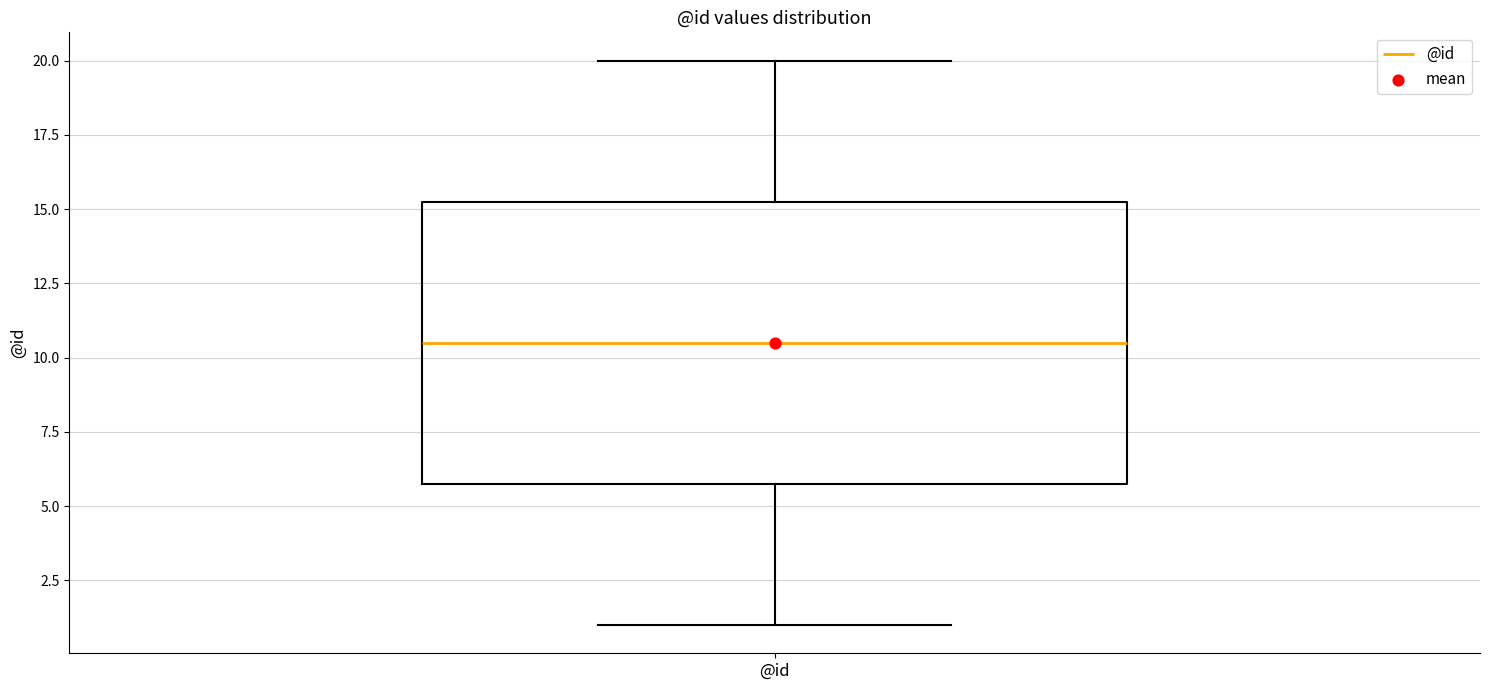

Where does the lower whisker of the box for @id end on the y-axis? The values are not printed on the chart, so give them approximately, as read against the axis.

1.0